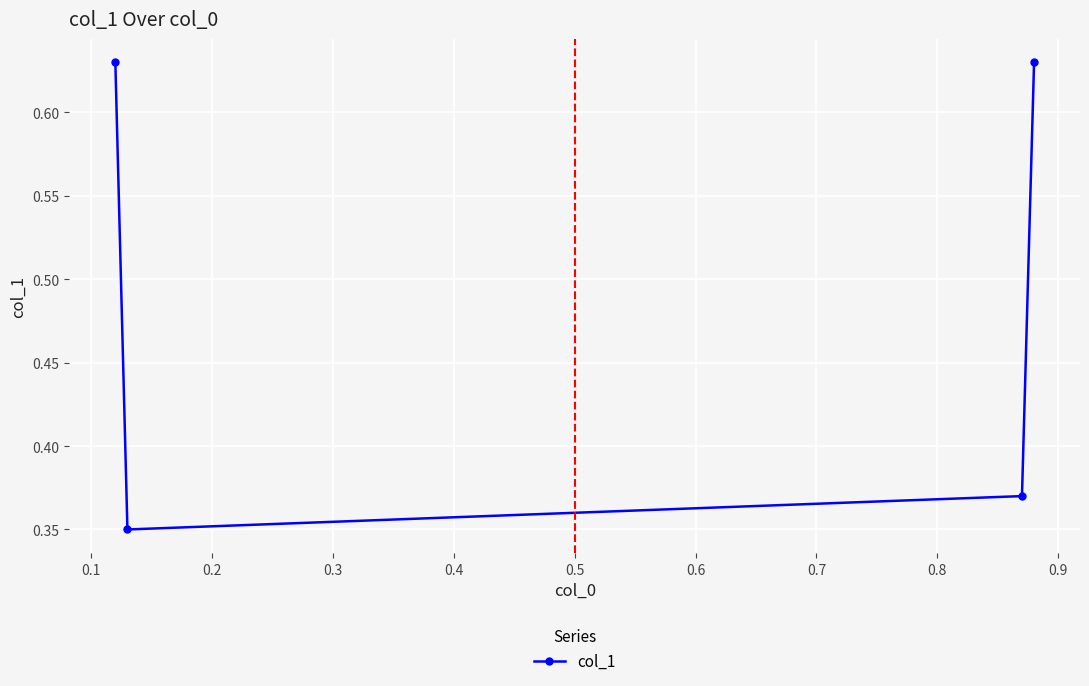

How many interior local valleys (lower than both neighbors) does the data have?

1